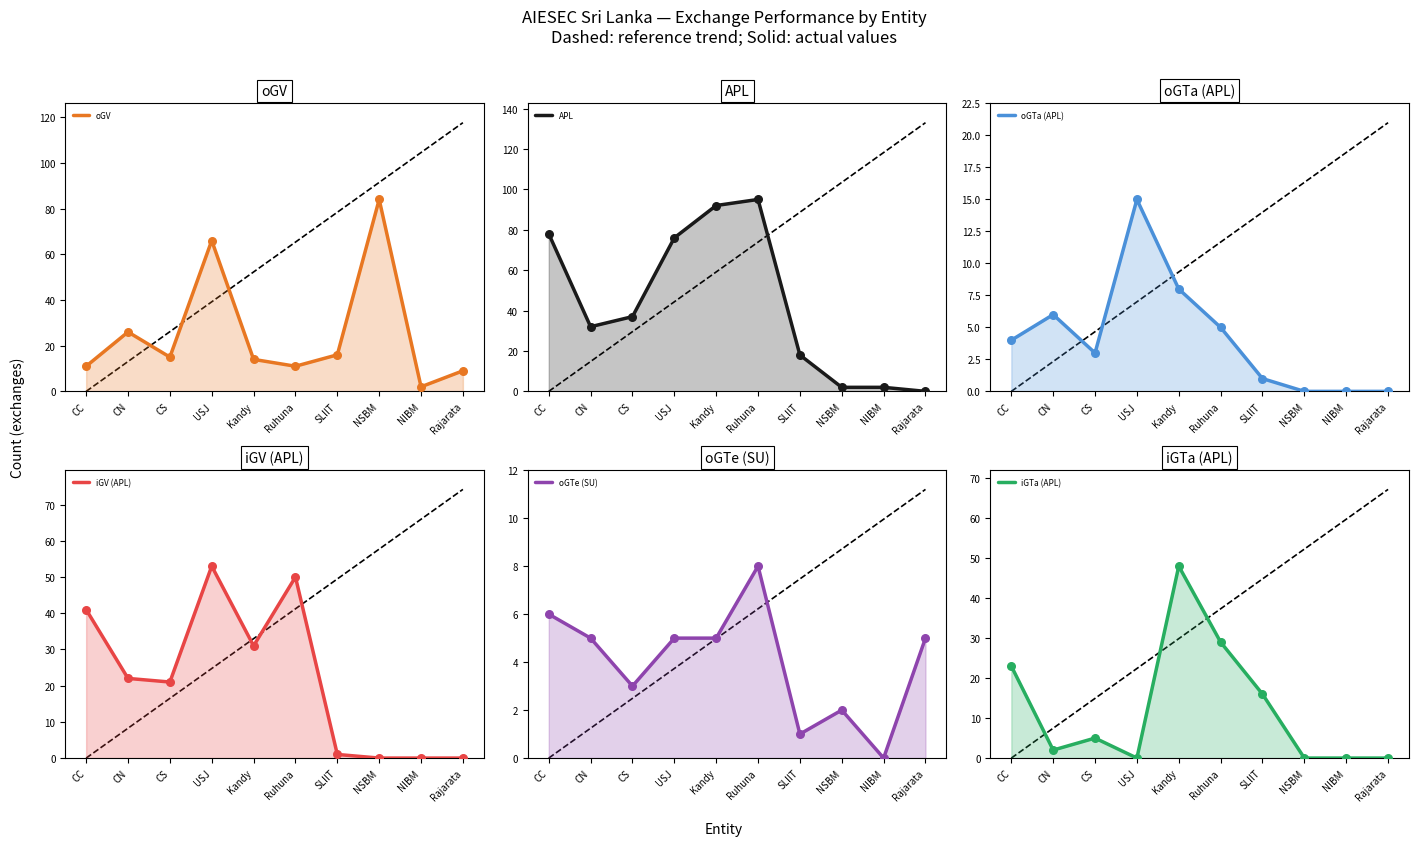

What are all the series names shown in the legend?

oGV, APL, oGTa (APL), iGV (APL), oGTe (SU), iGTa (APL)